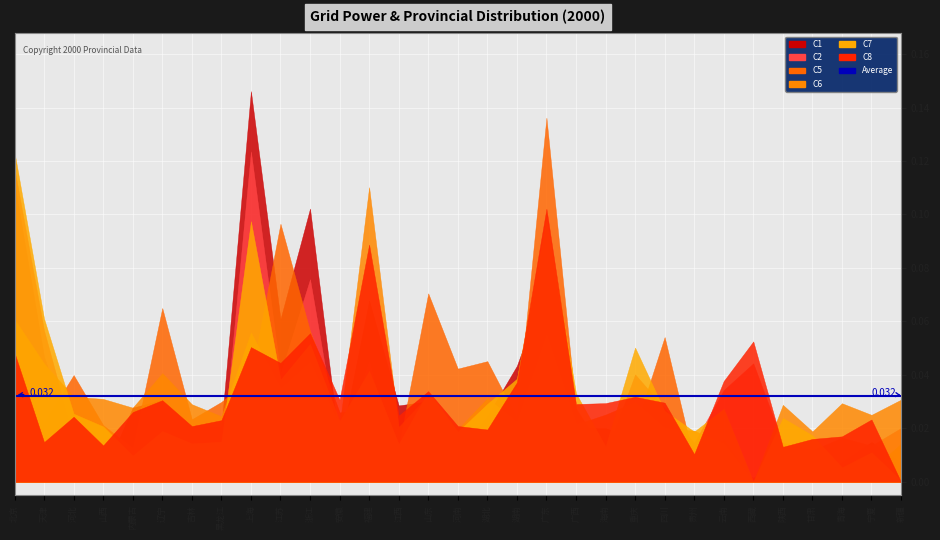

How many series are shown in this chart?

6